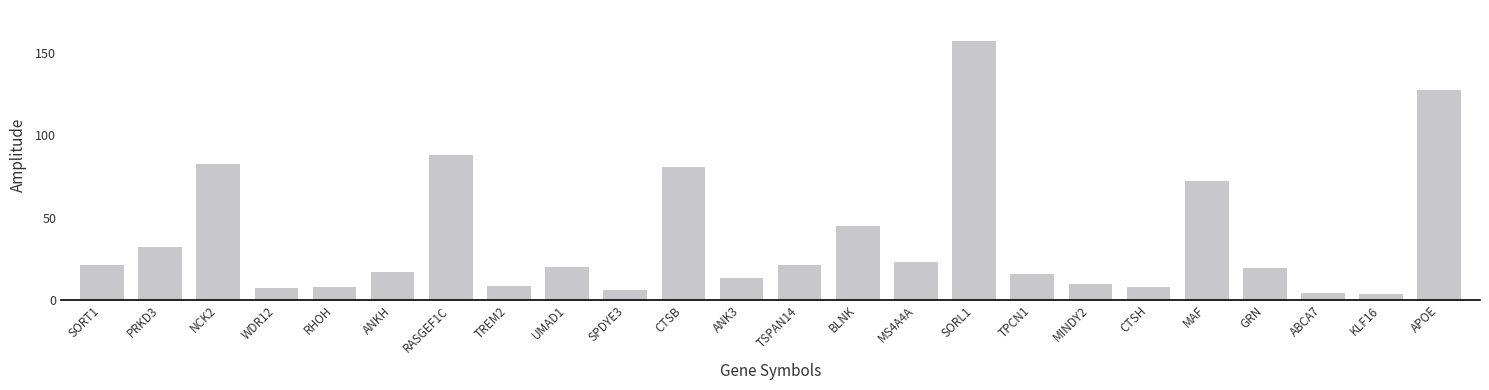

Is it true that the value at ABCA7 is 4.4?

True